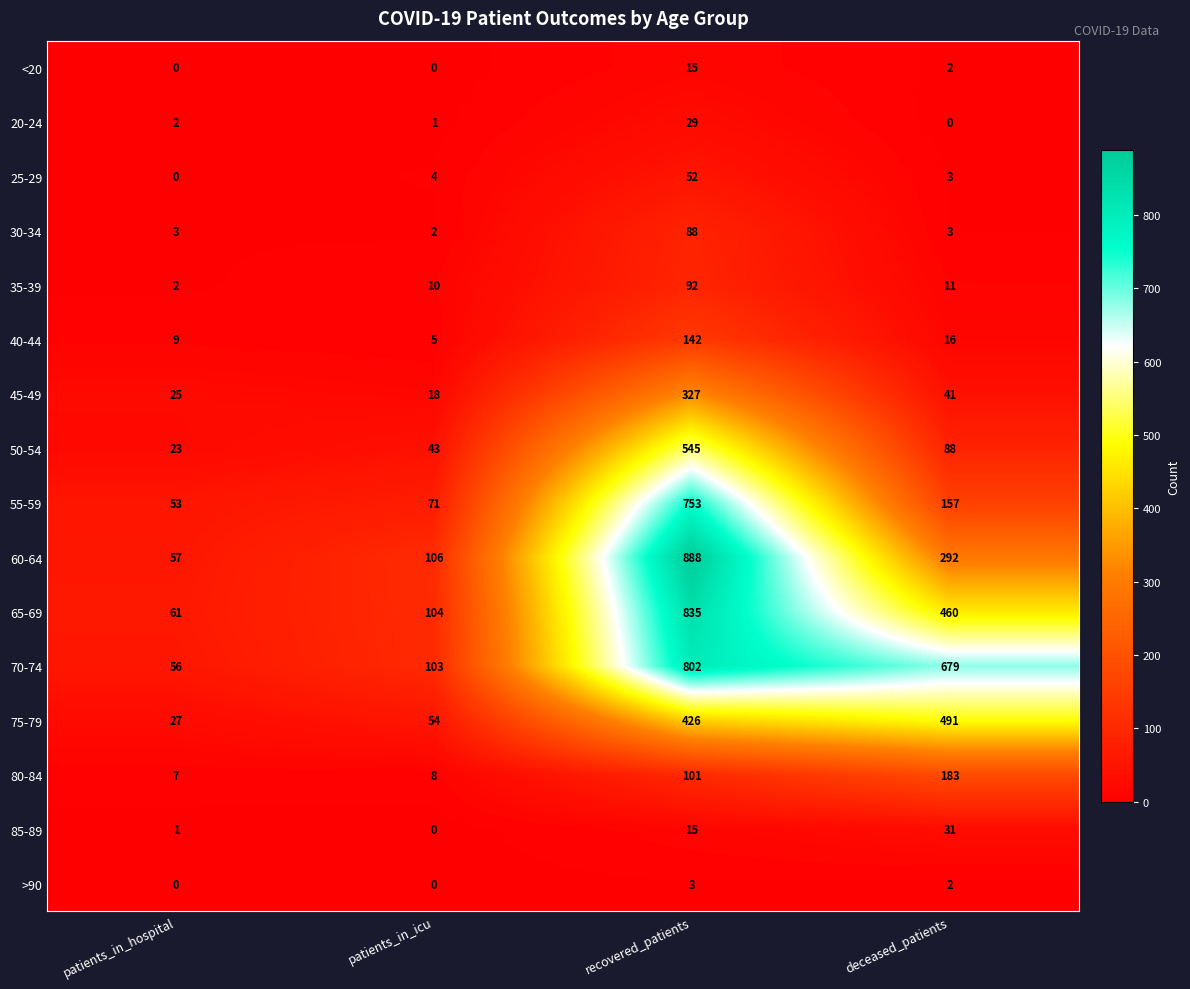

Which series has the largest total across all categories?

70-74